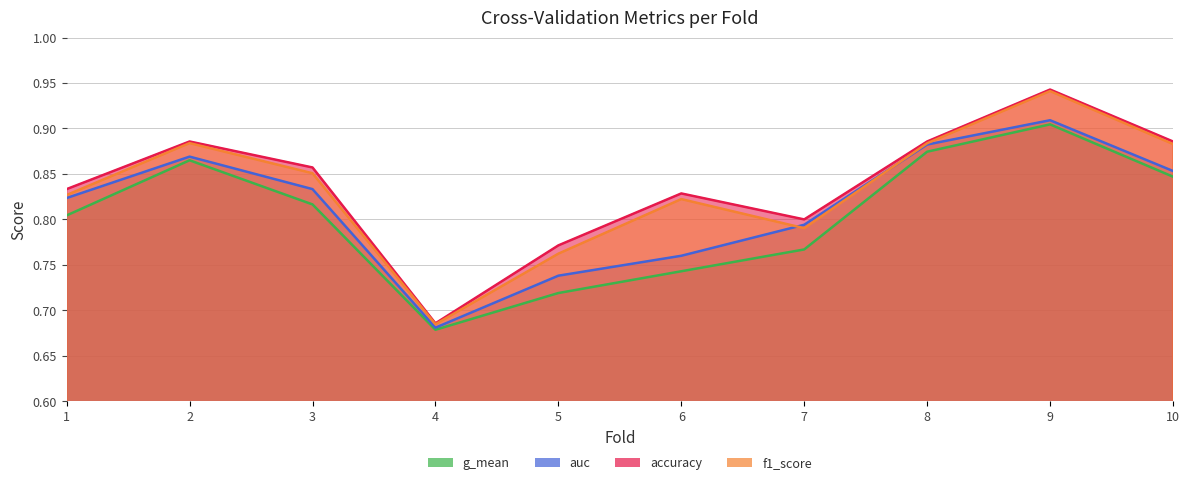

Reading right to left, list all the values displayed in this chart.

accuracy: 0.9	0.9	0.9	0.8	0.8	0.8	0.7	0.9	0.9	0.8
auc: 0.9	0.9	0.9	0.8	0.8	0.7	0.7	0.8	0.9	0.8
f1_score: 0.9	0.9	0.9	0.8	0.8	0.8	0.7	0.9	0.9	0.8
g_mean: 0.8	0.9	0.9	0.8	0.7	0.7	0.7	0.8	0.9	0.8